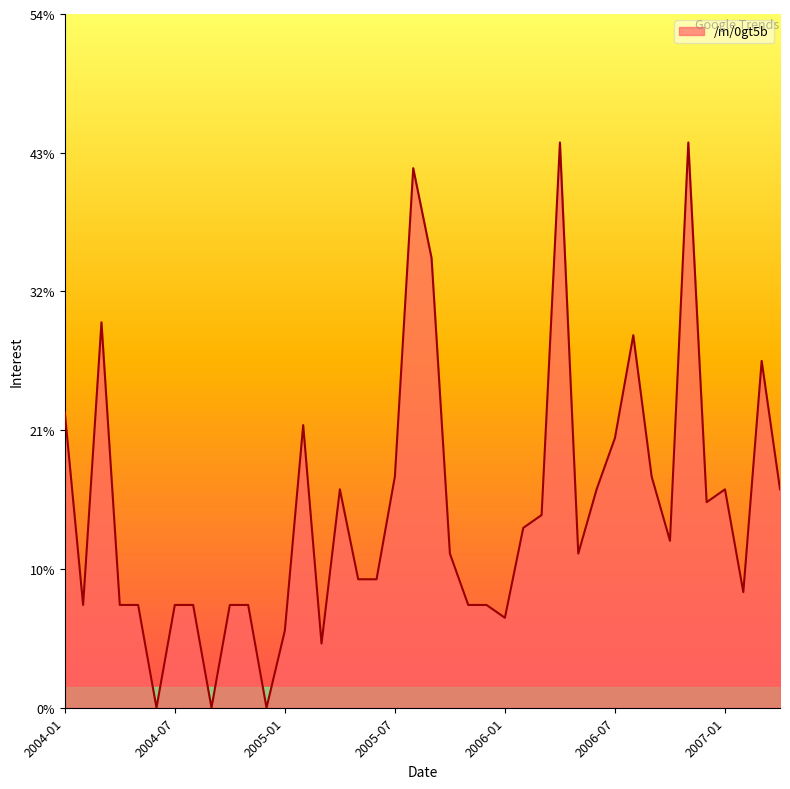

Reading right to left, extract all data points from this chart.

17	27	9	17	16	44	13	18	29	21	17	12	44	15	14	7	8	8	12	35	42	18	10	10	17	5	22	6	0	8	8	0	8	8	0	8	8	30	8	23